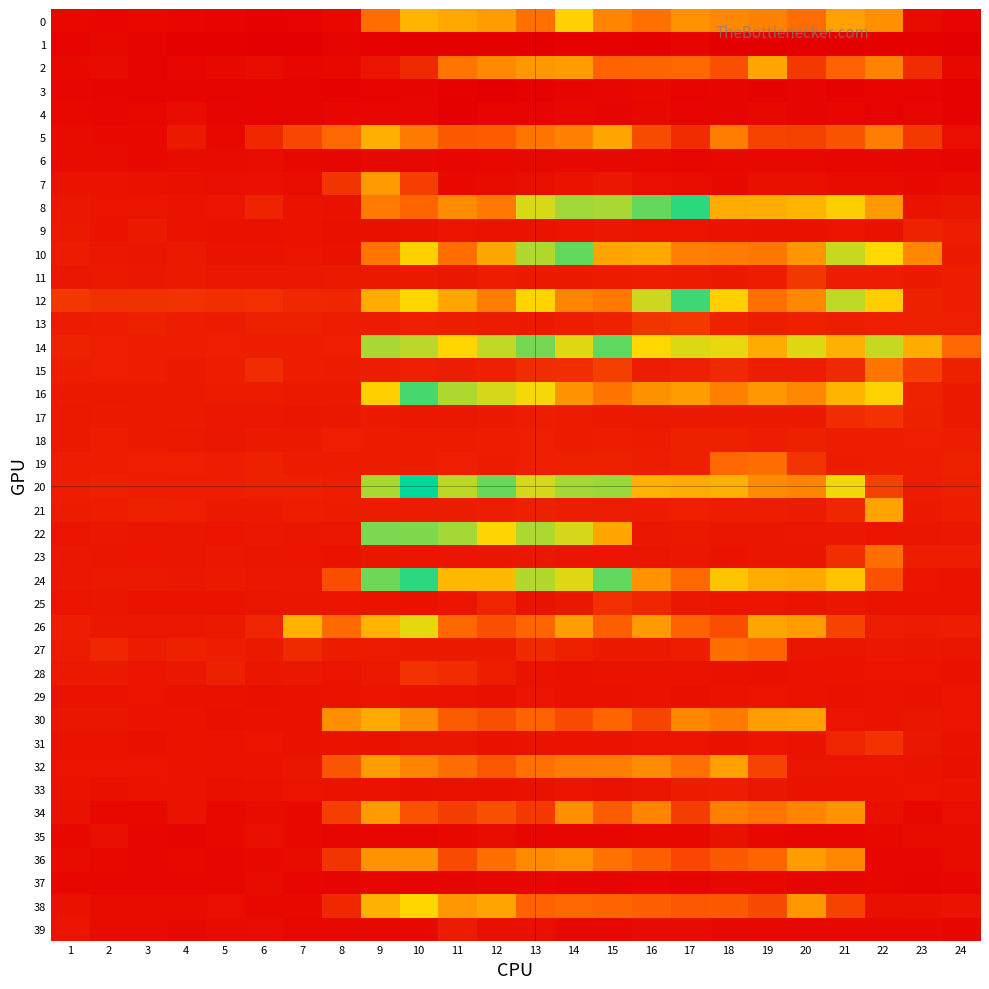

What is the difference between the highest and lowest values at 1?

0.7